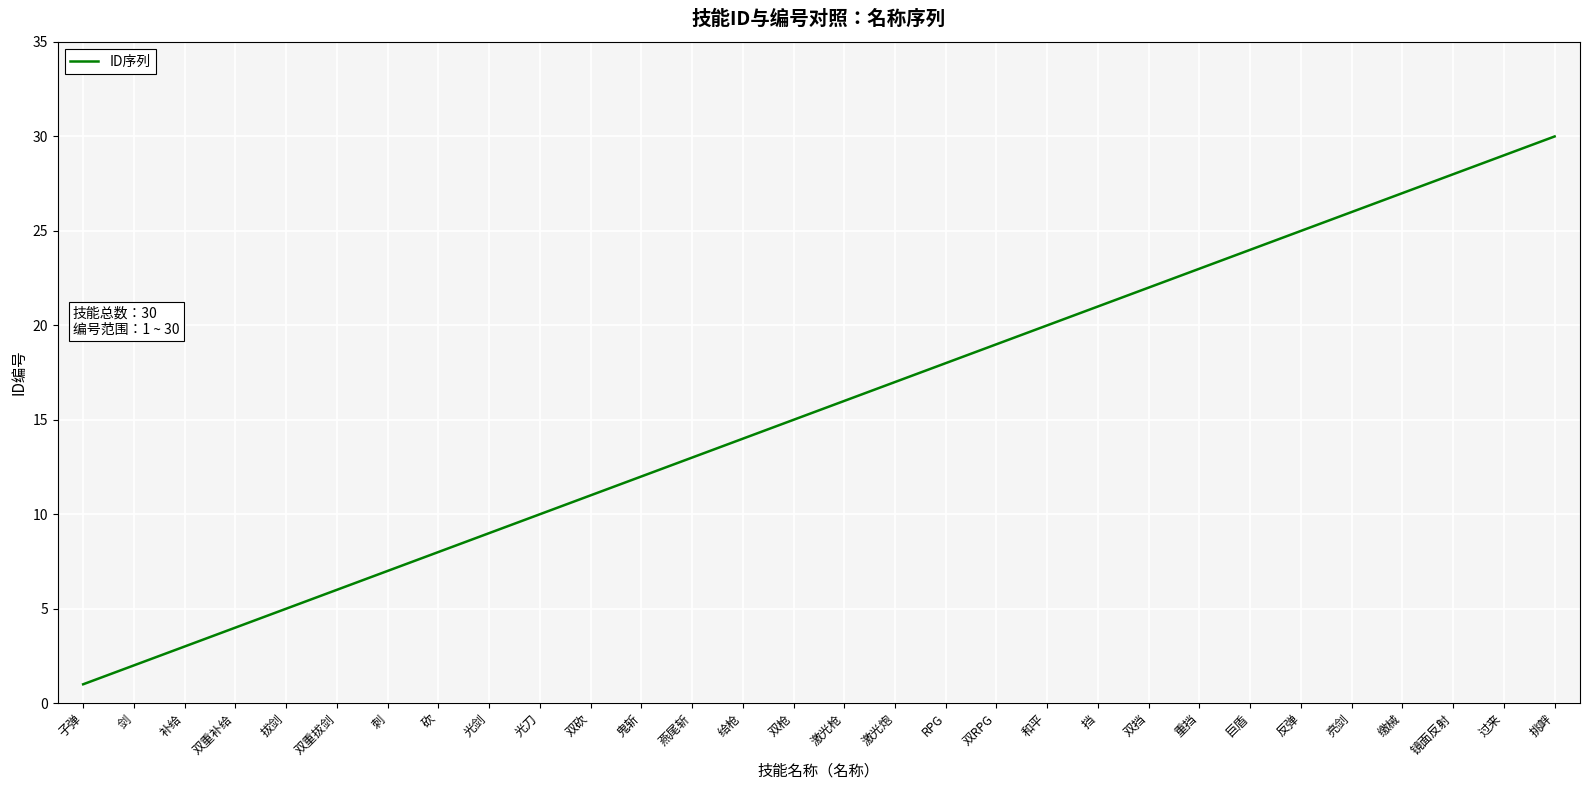

Is it true that the value at 缴械 is 27?

True